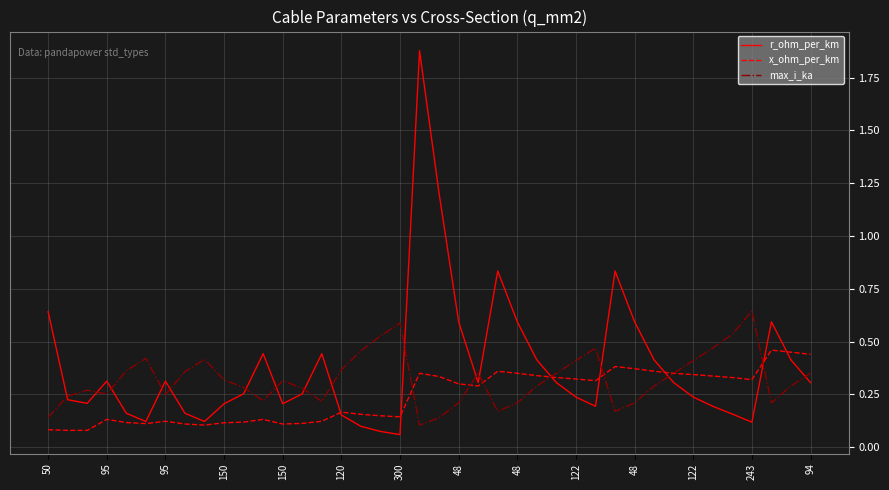

Rank the series by their average value, from lowest to highest.

x_ohm_per_km, max_i_ka, r_ohm_per_km